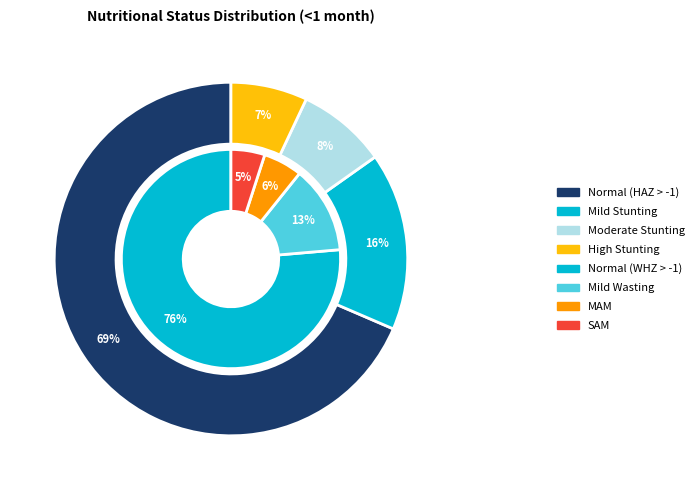

Count the number of slices in the pie.

8